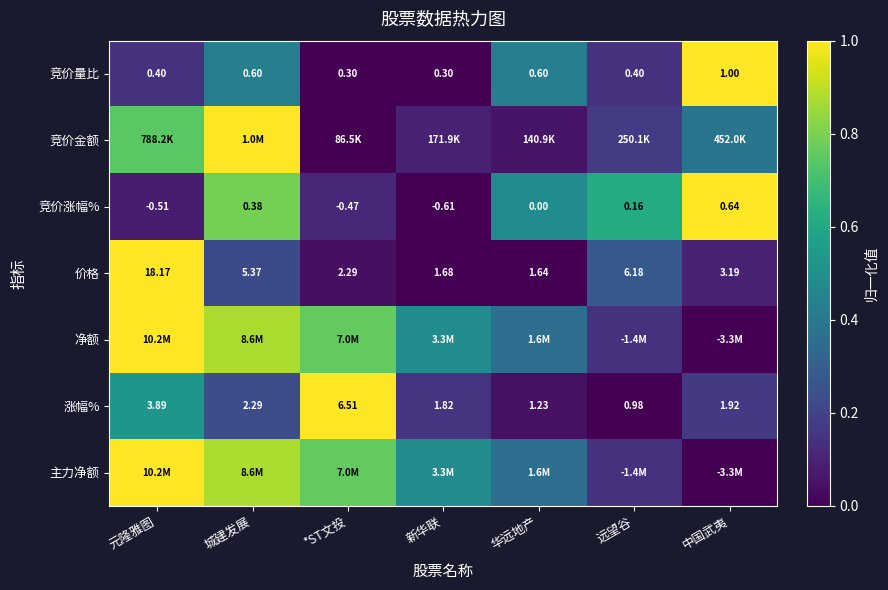

Where is 涨幅% nearest to the value 3?

城建发展